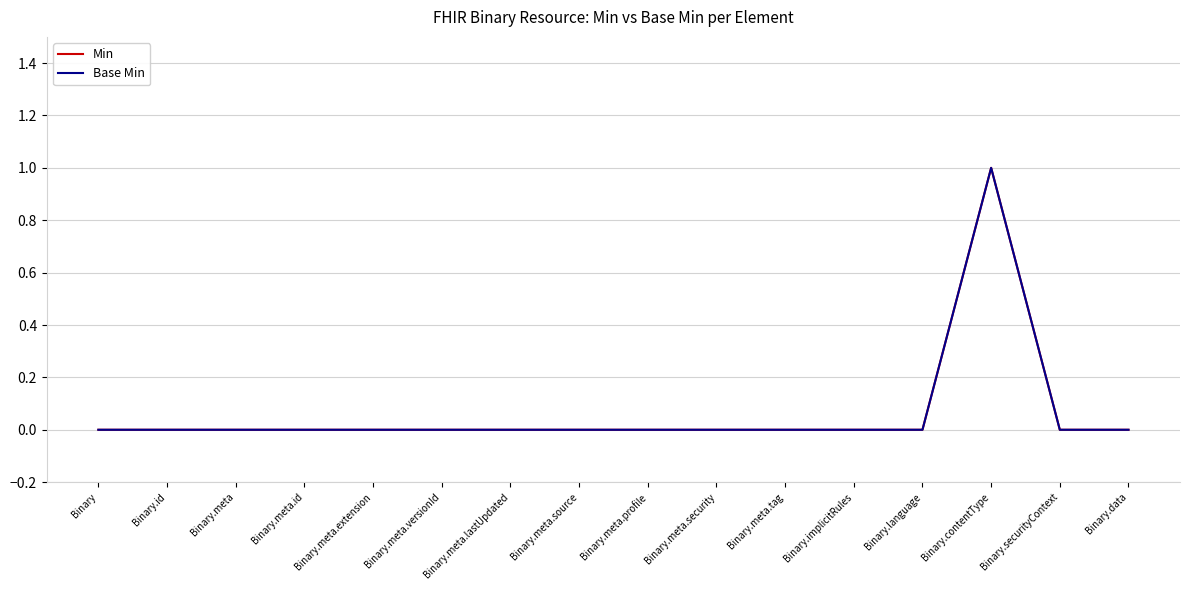

Reading left to right, list all the values displayed in this chart.

Min: Binary=0	Binary.id=0	Binary.meta=0	Binary.meta.id=0	Binary.meta.extension=0	Binary.meta.versionId=0	Binary.meta.lastUpdated=0	Binary.meta.source=0	Binary.meta.profile=0	Binary.meta.security=0	Binary.meta.tag=0	Binary.implicitRules=0	Binary.language=0	Binary.contentType=1	Binary.securityContext=0	Binary.data=0
Base Min: Binary=0	Binary.id=0	Binary.meta=0	Binary.meta.id=0	Binary.meta.extension=0	Binary.meta.versionId=0	Binary.meta.lastUpdated=0	Binary.meta.source=0	Binary.meta.profile=0	Binary.meta.security=0	Binary.meta.tag=0	Binary.implicitRules=0	Binary.language=0	Binary.contentType=1	Binary.securityContext=0	Binary.data=0